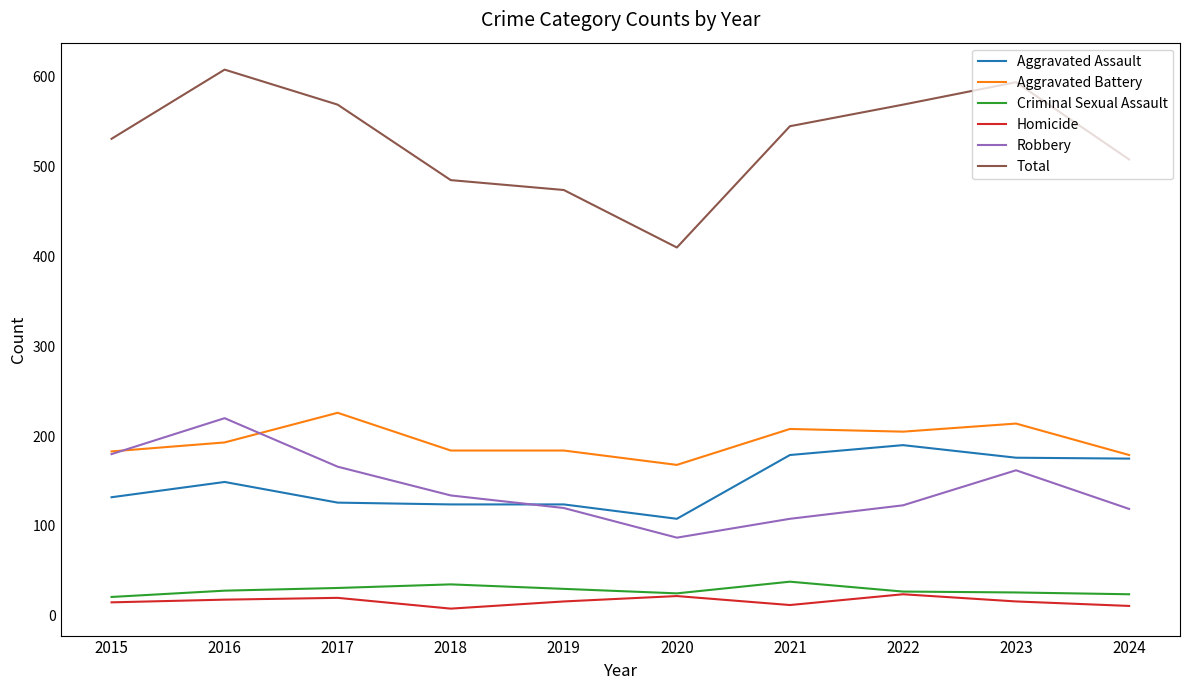

True or false: Criminal Sexual Assault and Total intersect in this chart.

False